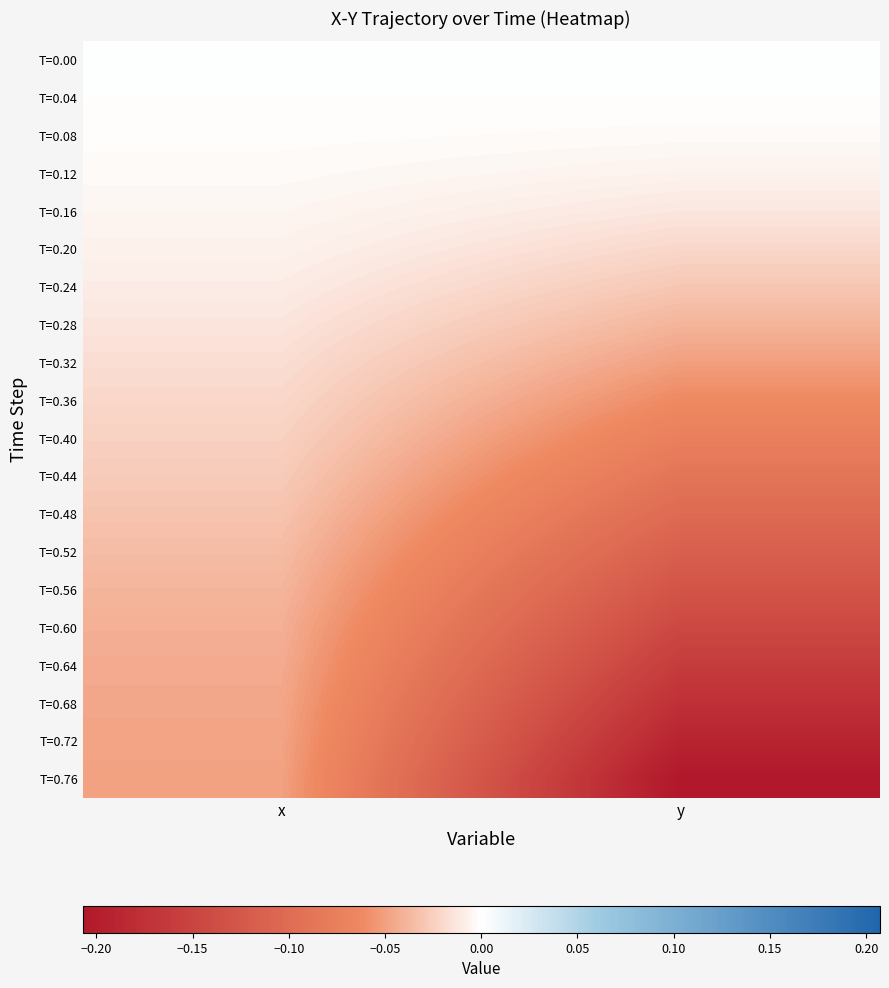

Which series changed the most between x and y?

T=0.76